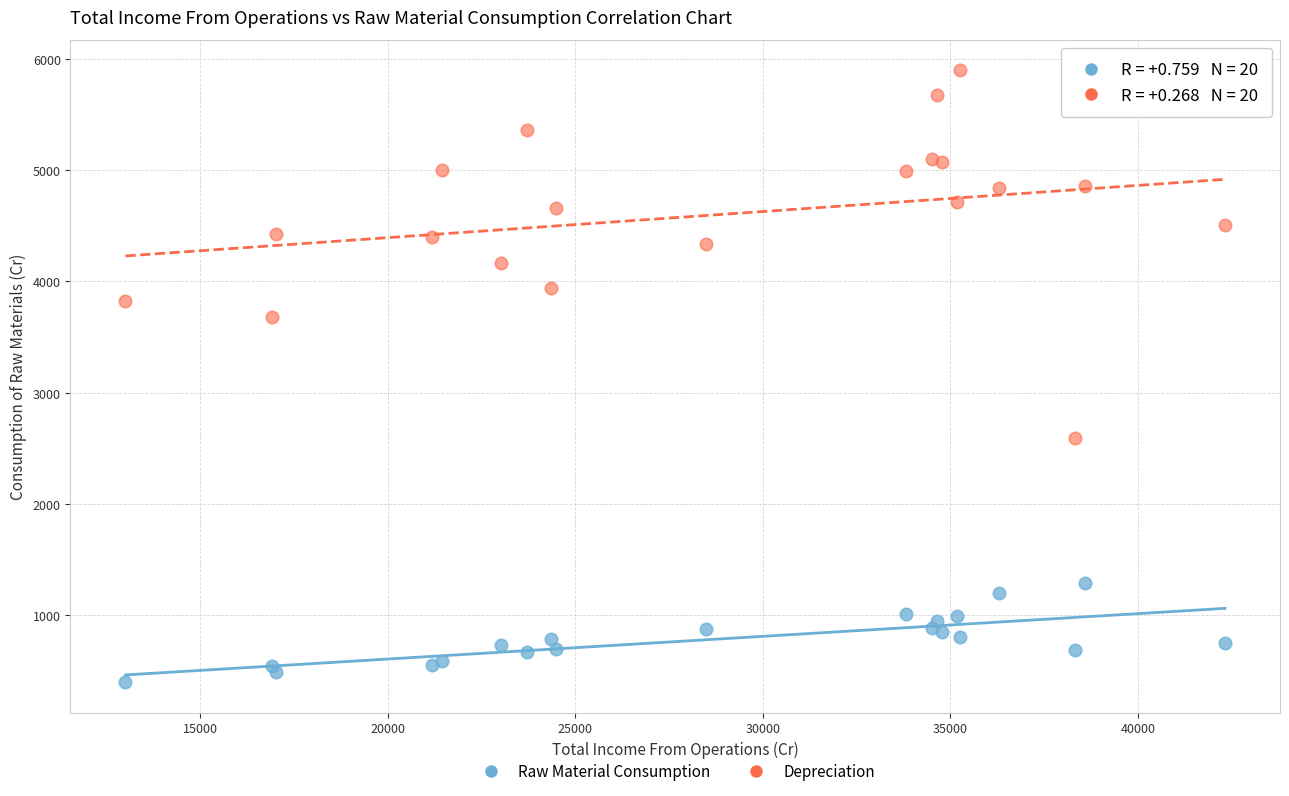

Which series contains the highest Y value?

Depreciation